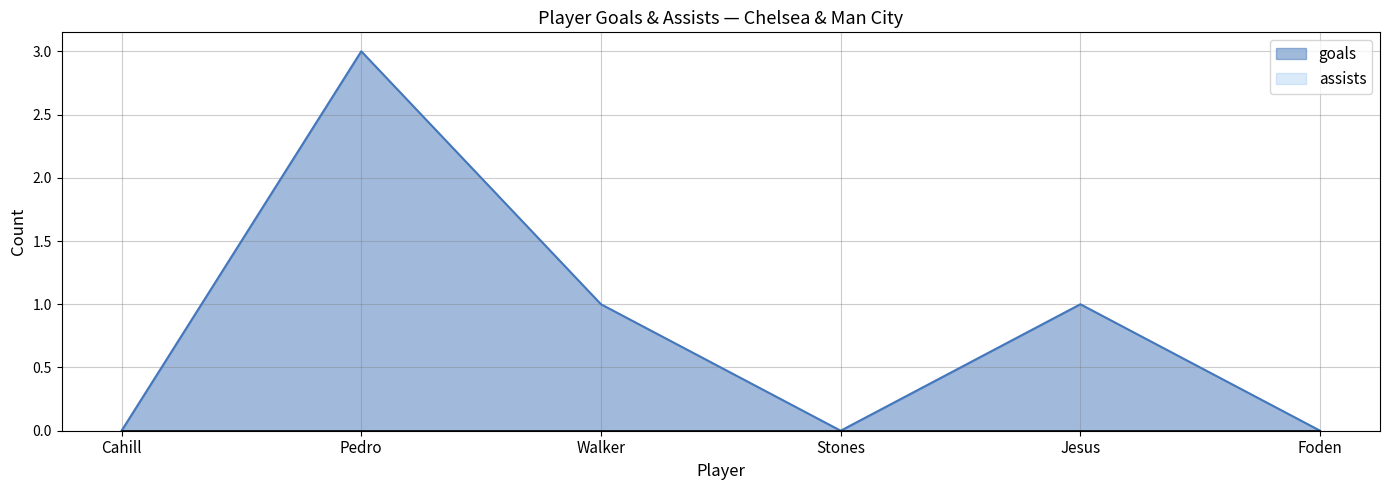

Reading left to right, extract all data points from this chart.

Cahill=0	Pedro=3	Walker=1	Stones=0	Jesus=1	Foden=0